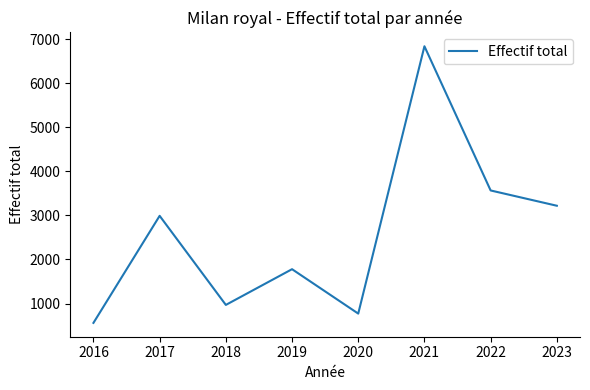

What is the difference between the maximum and minimum values?

6279